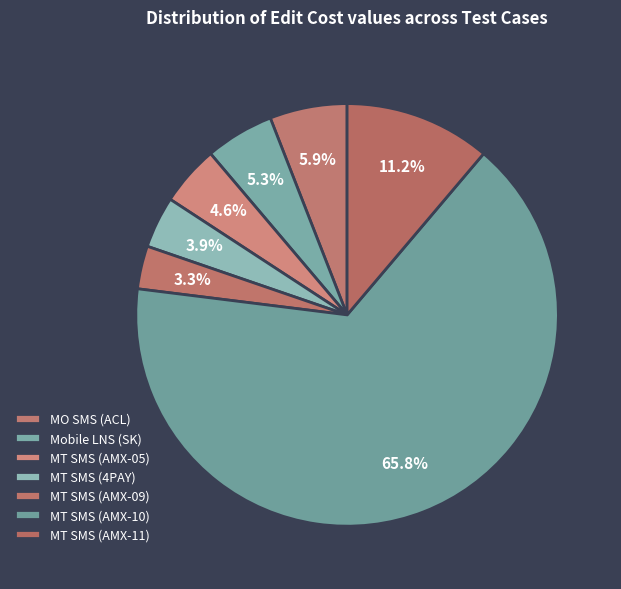

Which category accounts for the majority?

MT SMS (AMX-10)